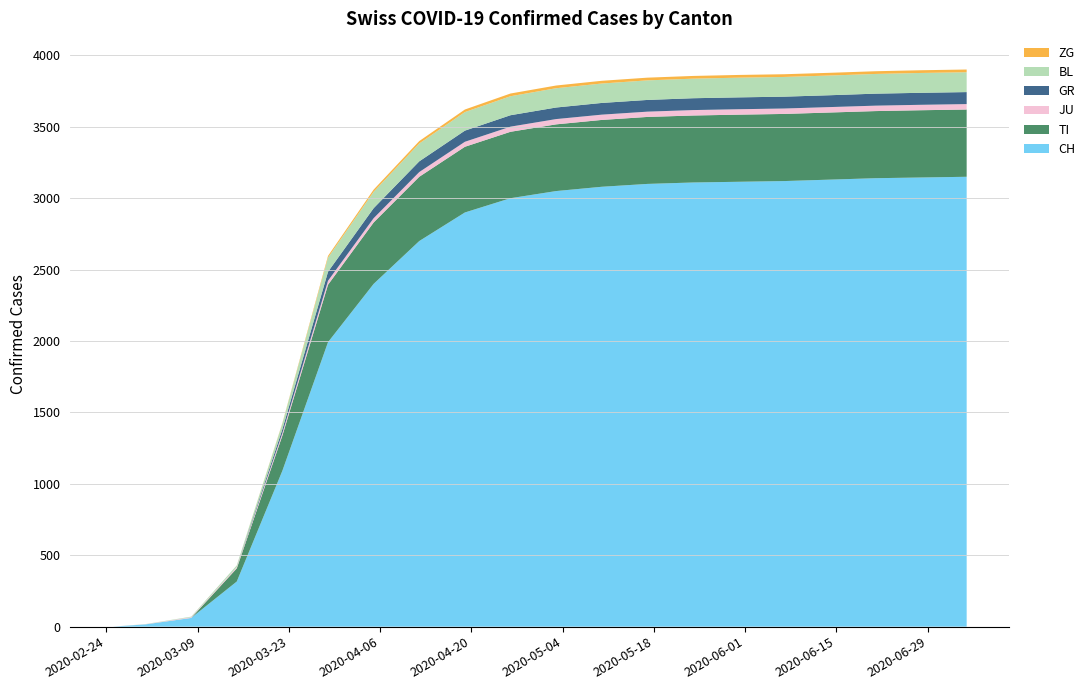

Reading left to right, what are all the values shown in this chart?

CH: 0	16	61	316	1092	1992	2400	2700	2900	3000	3050	3080	3100	3110	3115	3120	3130	3140	3145	3150
TI: 0	0	0	92	246	402	430	450	460	465	467	468	469	469	470	470	470	470	471	471
JU: 0	1	5	9	18	28	30	33	35	36	37	37	37	38	38	38	38	38	38	38
GR: 0	0	0	0	27	63	70	75	78	80	81	82	82	83	83	83	83	84	84	84
BL: 0	1	4	12	40	99	115	125	130	133	135	136	137	137	138	138	138	138	139	139
ZG: 0	0	0	0	3	12	15	17	18	19	19	19	19	19	19	19	19	19	19	19